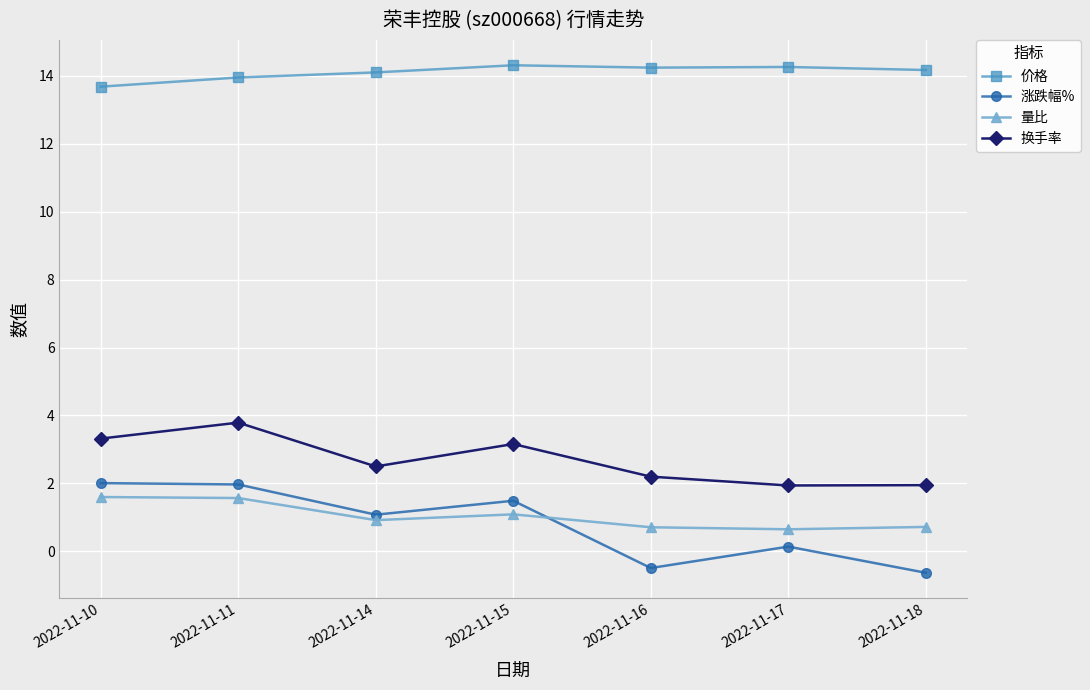

Is the value of 涨跌幅% at 2022-11-14 greater than the value of 换手率 at 2022-11-14?

No